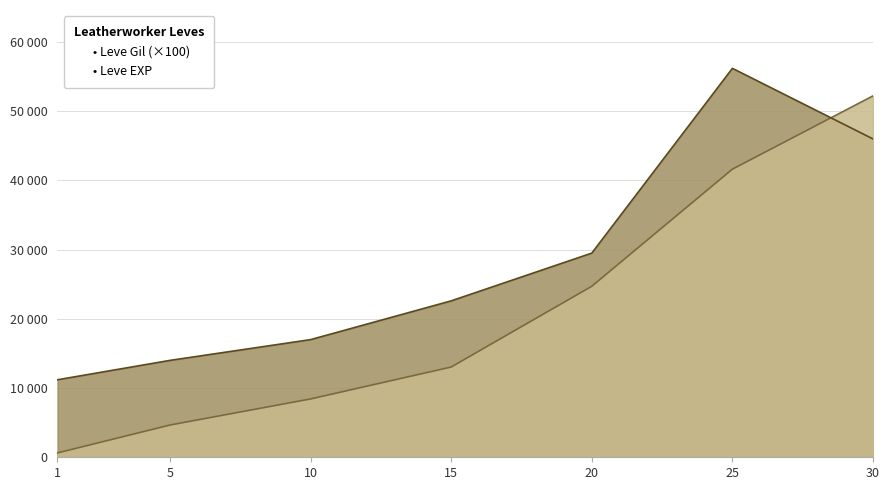

How many values in the Leve Gil series are below 22600?

3